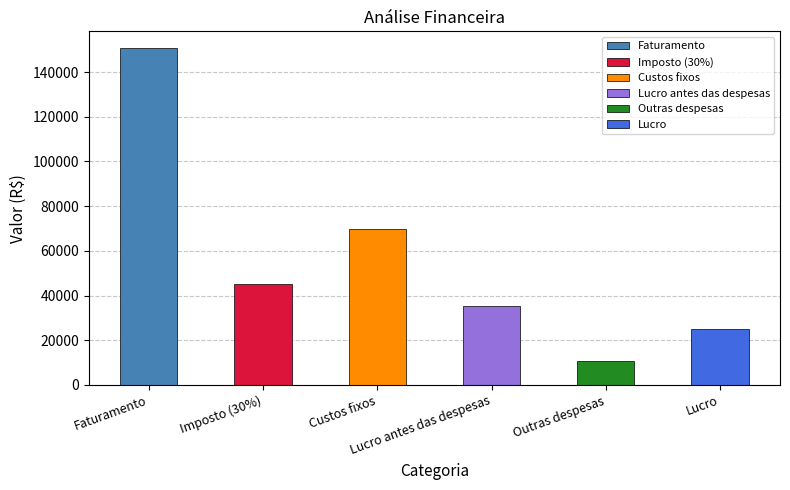

The chart shows a value of 45214.3 at Imposto (30%). True or false?

True